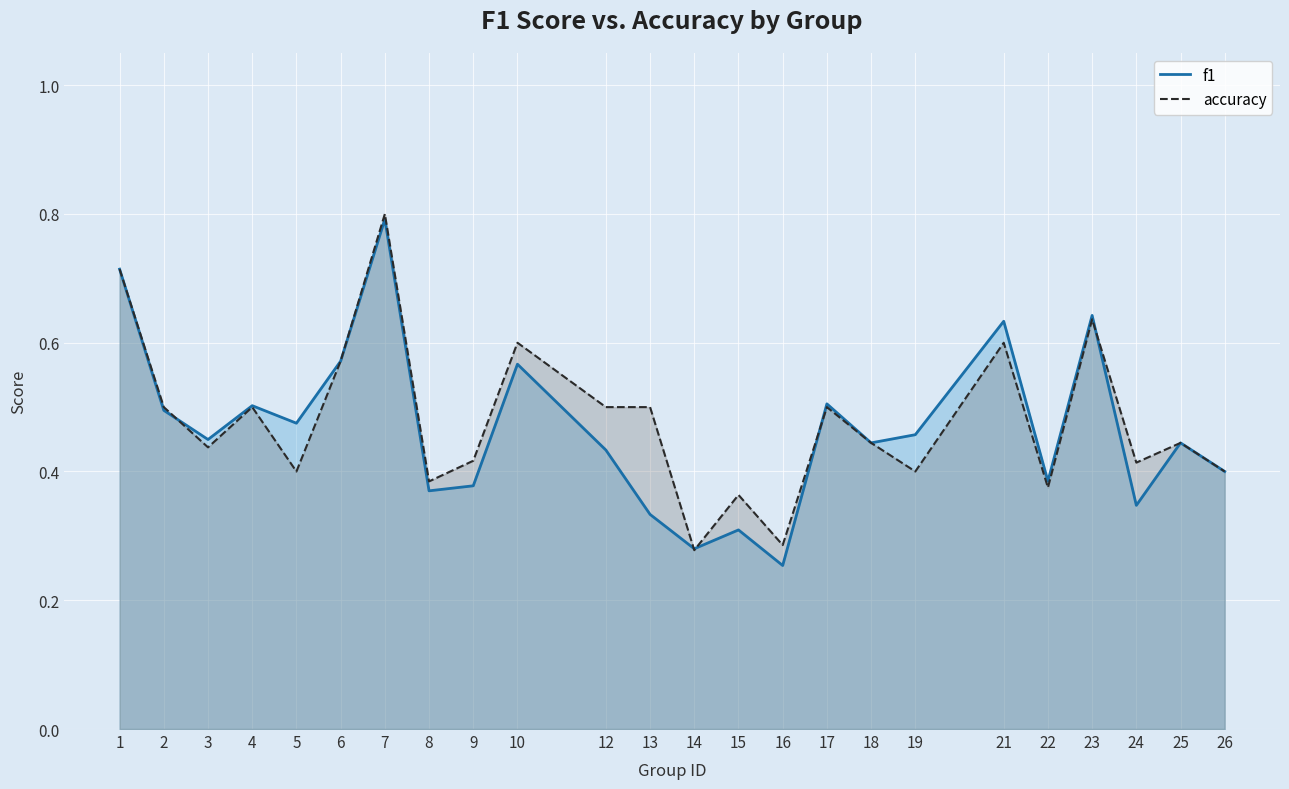

What is the value of the f1 point at the 7th from the left?

0.8